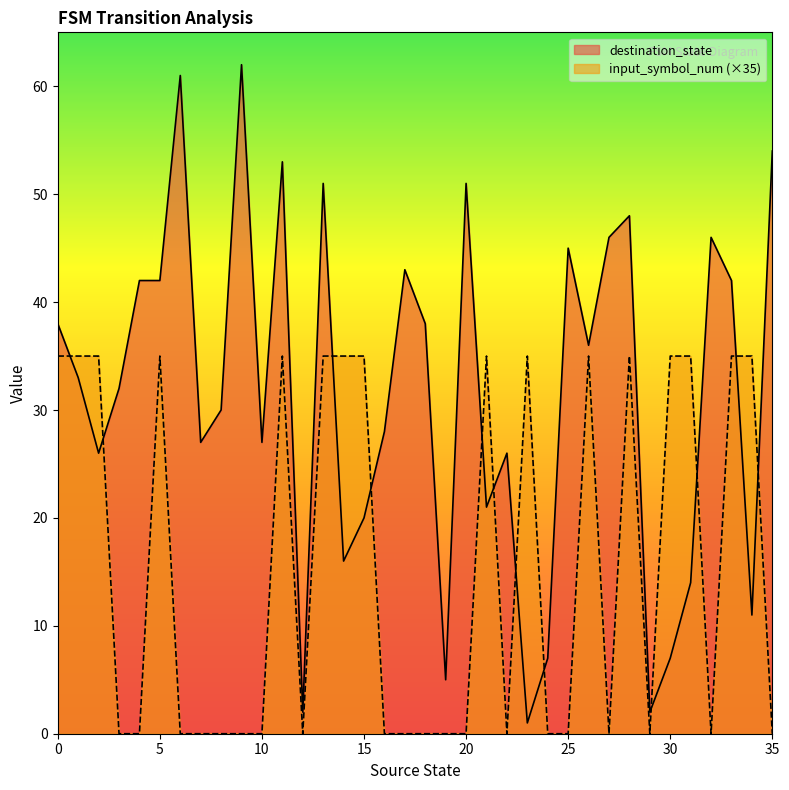

At which category is the sum across all series the highest?

11